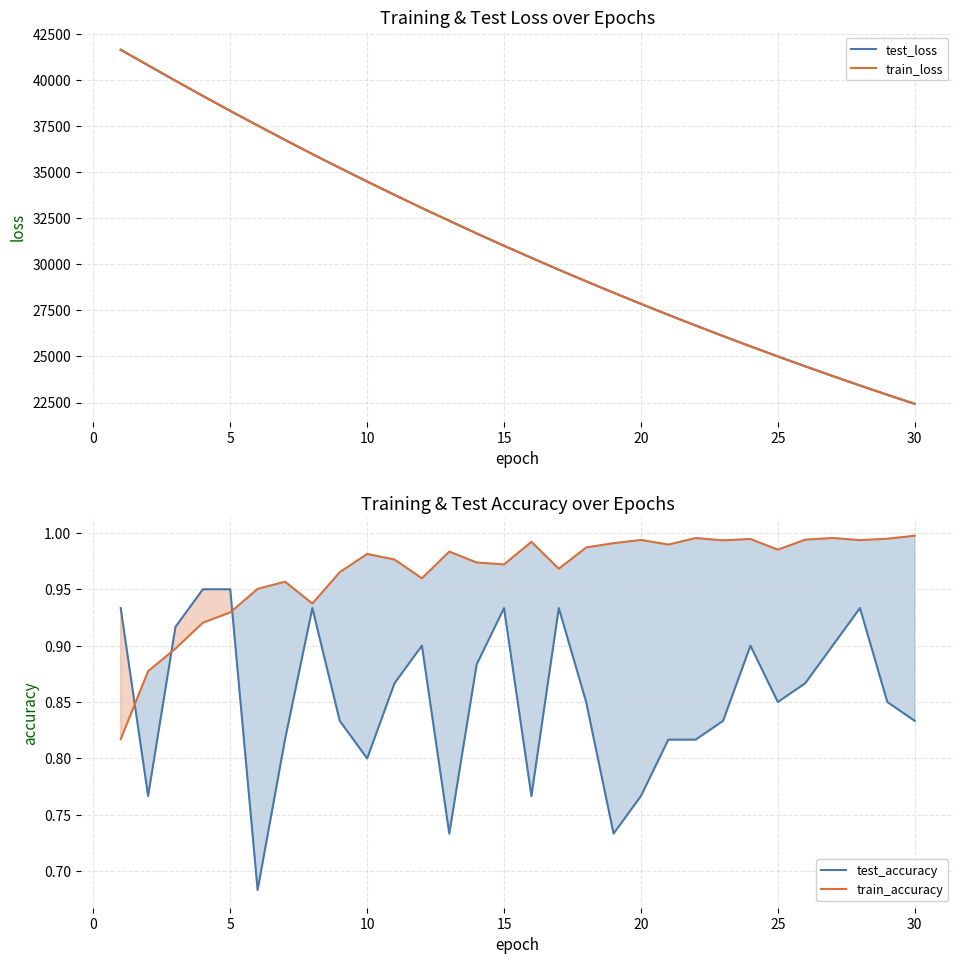

What are all the series names shown in the legend?

test_loss, train_loss, test_accuracy, train_accuracy